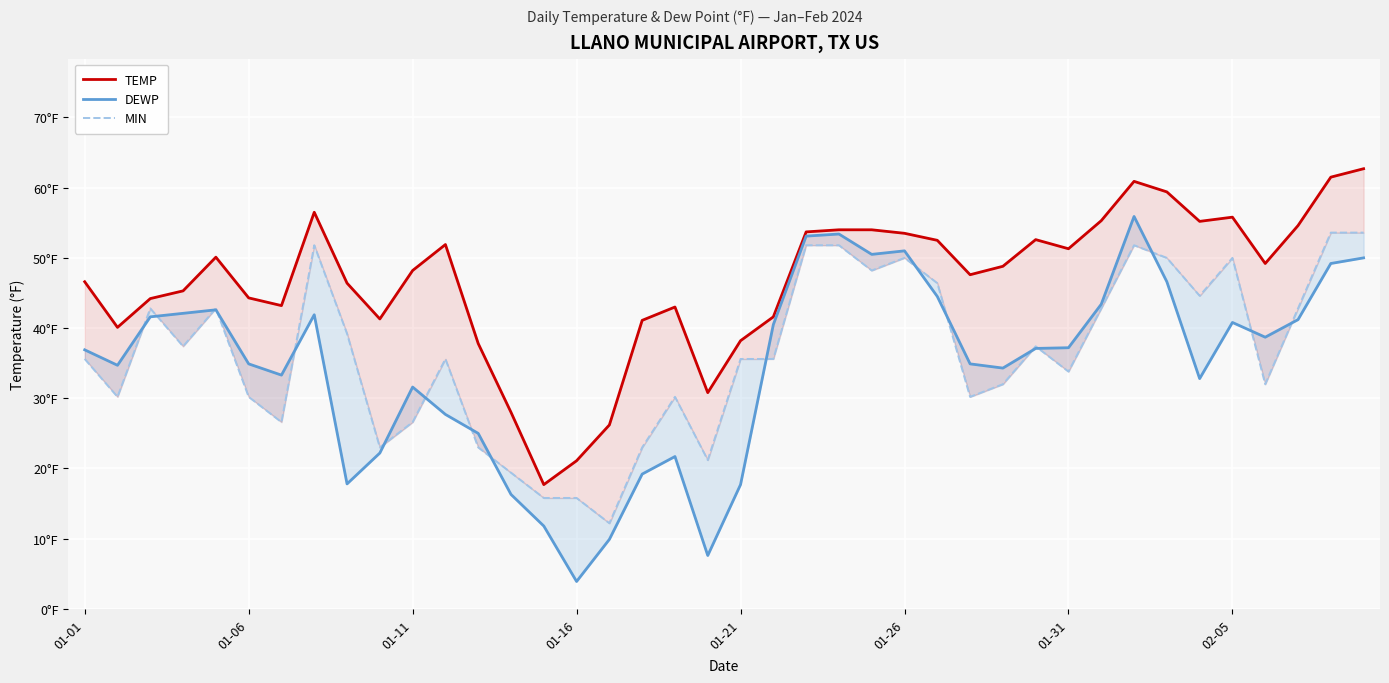

Reading left to right, list all the values displayed in this chart.

TEMP: 46.6	40.1	44.2	45.3	50.1	44.3	43.2	56.5	46.4	41.3	48.2	51.9	37.8	28.0	17.7	21.1	26.2	41.1	43.0	30.8	38.2	41.6	53.7	54.0	54.0	53.5	52.5	47.6	48.8	52.6	51.3	55.3	60.9	59.4	55.2	55.8	49.2	54.6	61.5	62.7
DEWP: 36.9	34.7	41.6	42.1	42.6	34.9	33.3	41.9	17.8	22.2	31.6	27.7	25.0	16.3	11.8	3.9	9.9	19.2	21.7	7.6	17.7	40.5	53.1	53.4	50.5	51.0	44.5	34.9	34.3	37.1	37.2	43.4	55.9	46.6	32.8	40.8	38.7	41.2	49.2	50.0
MIN: 35.6	30.2	42.8	37.4	42.8	30.2	26.6	51.8	39.2	23.0	26.6	35.6	23.0	19.4	15.8	15.8	12.2	23.0	30.2	21.2	35.6	35.6	51.8	51.8	48.2	50.0	46.4	30.2	32.0	37.4	33.8	42.8	51.8	50.0	44.6	50.0	32.0	42.8	53.6	53.6